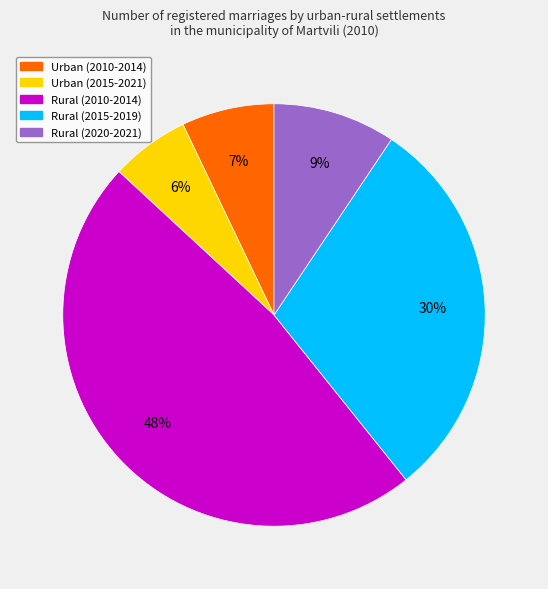

Do Rural (2020-2021) and Urban (2010-2014) together represent more than half of the pie?

No